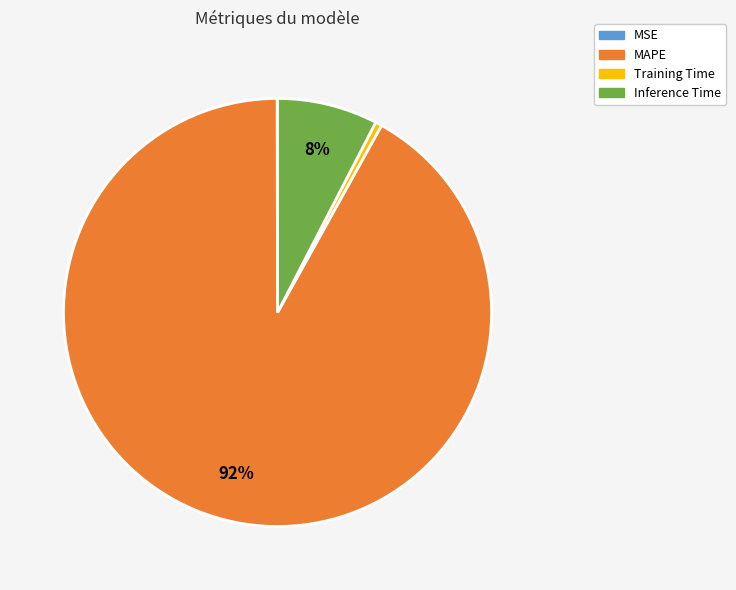

What is the largest slice in the pie chart?

MAPE